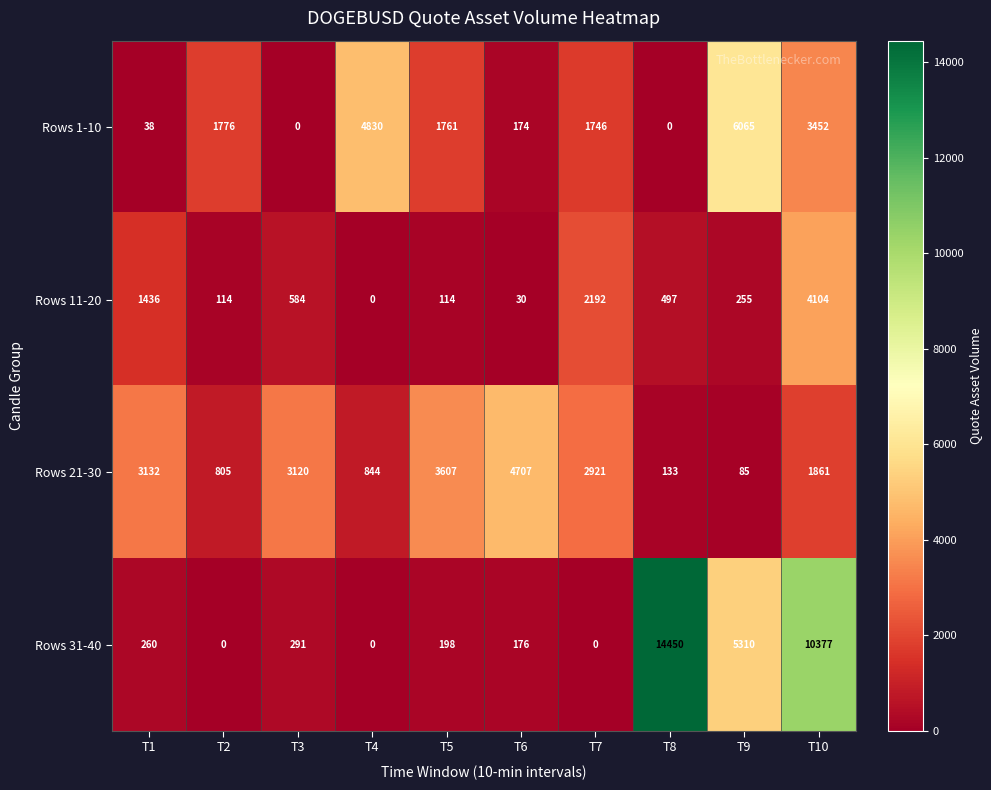

How many values in the Rows 31-40 series are below 260?

5